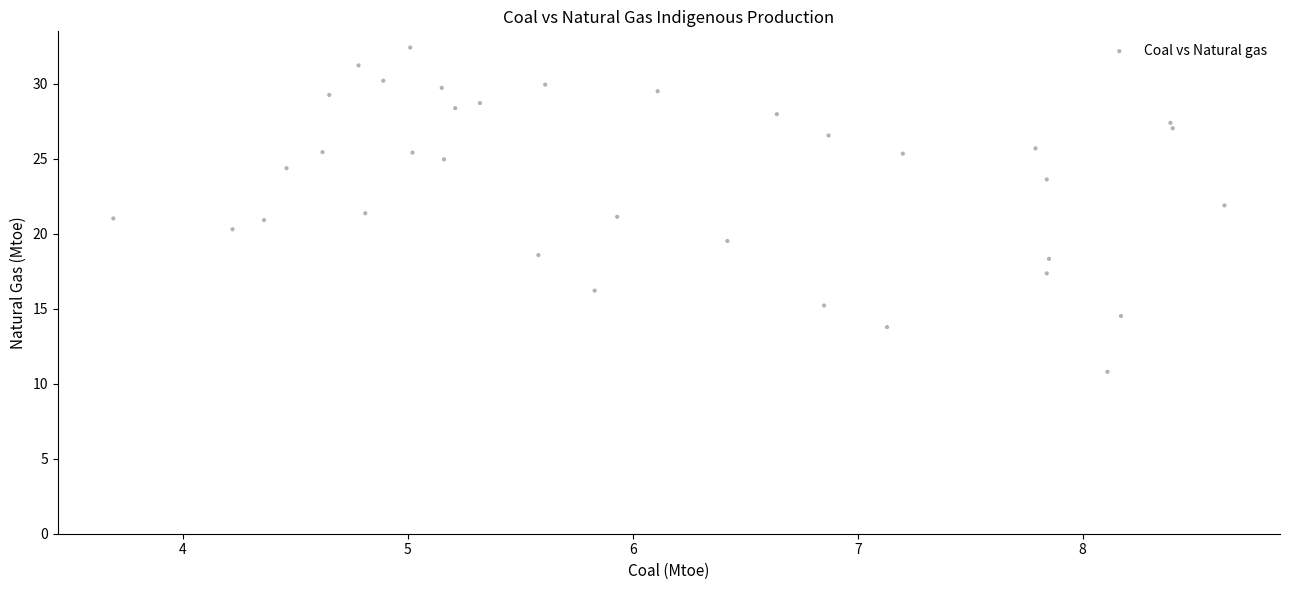

What is the range of Y values (max minus min)?

21.6